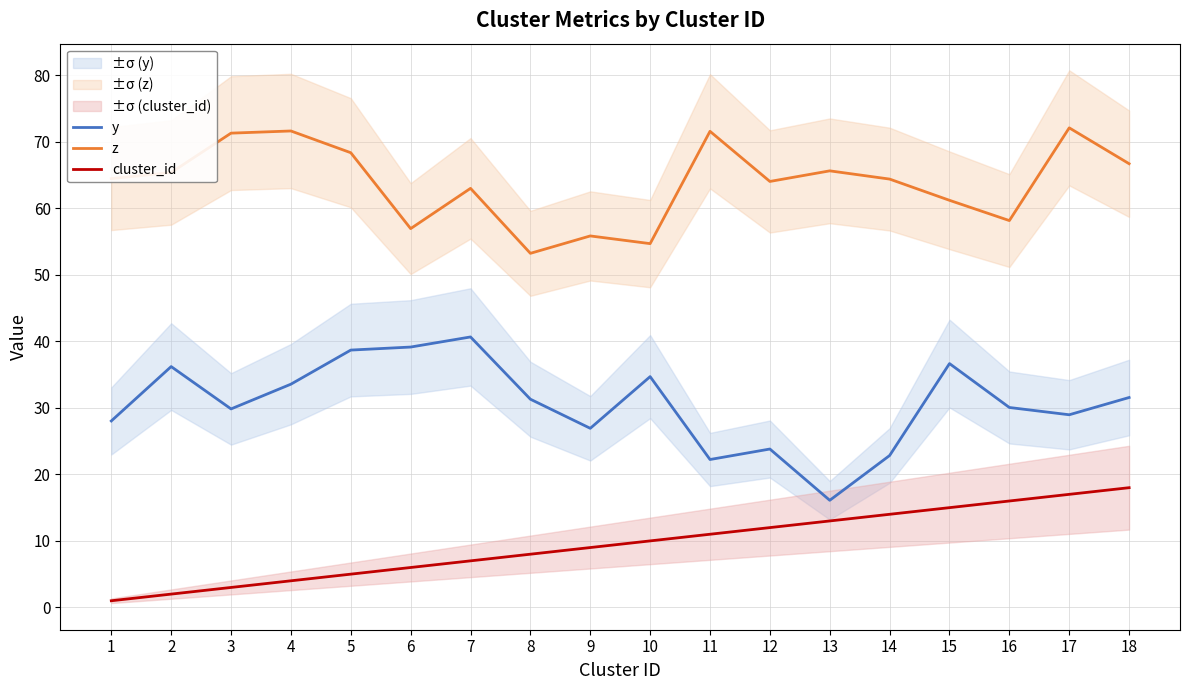

What is the highest value of the z series?

72.1